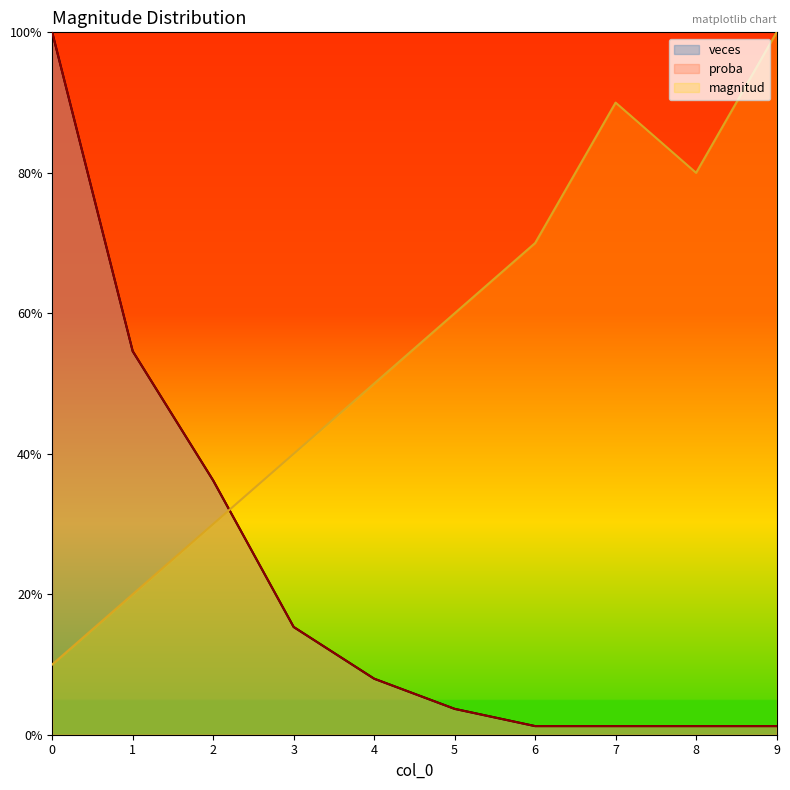

Between 5 and 0, which is larger?

5